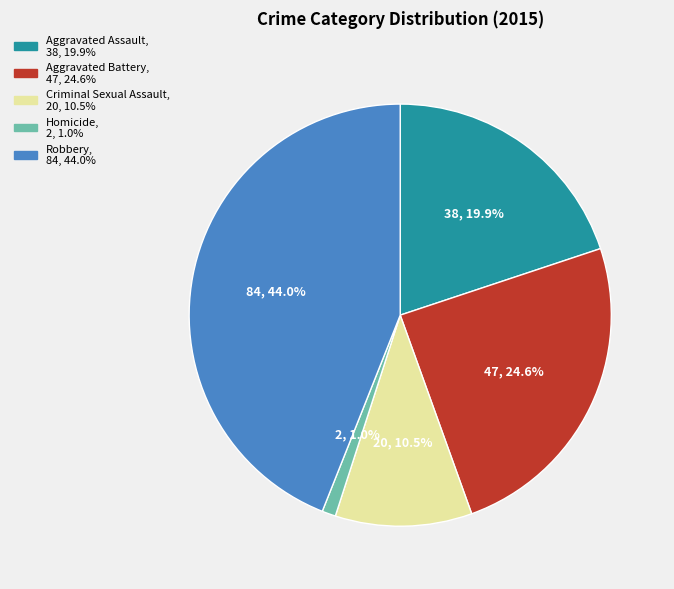

Rank the categories by value from lowest to highest.

Homicide, Criminal Sexual Assault, Aggravated Assault, Aggravated Battery, Robbery